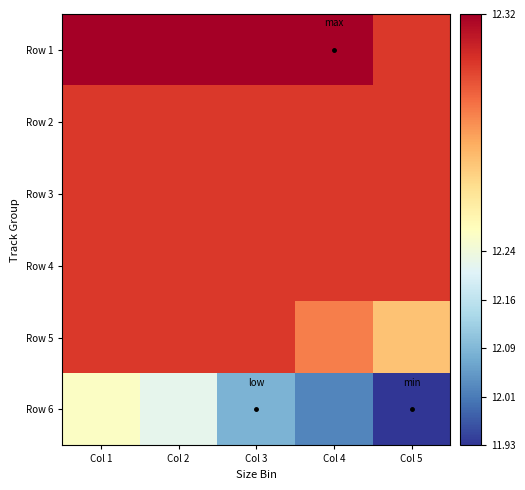

Which has a higher value, Col 4 or Col 1?

Col 4